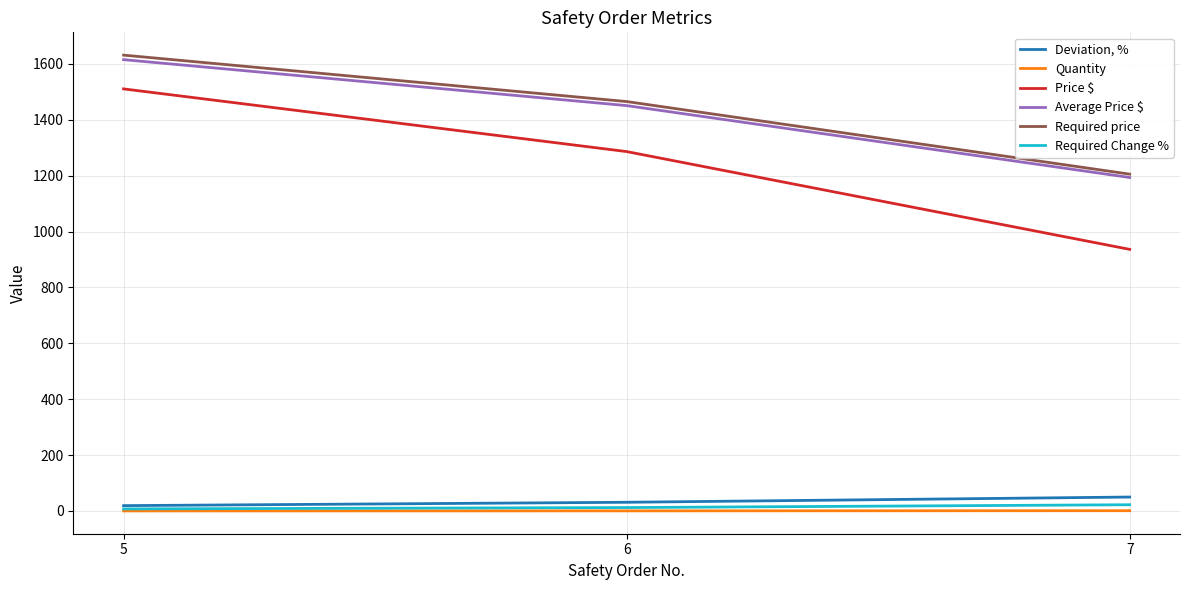

What is the maximum value for Required price?

1631.6